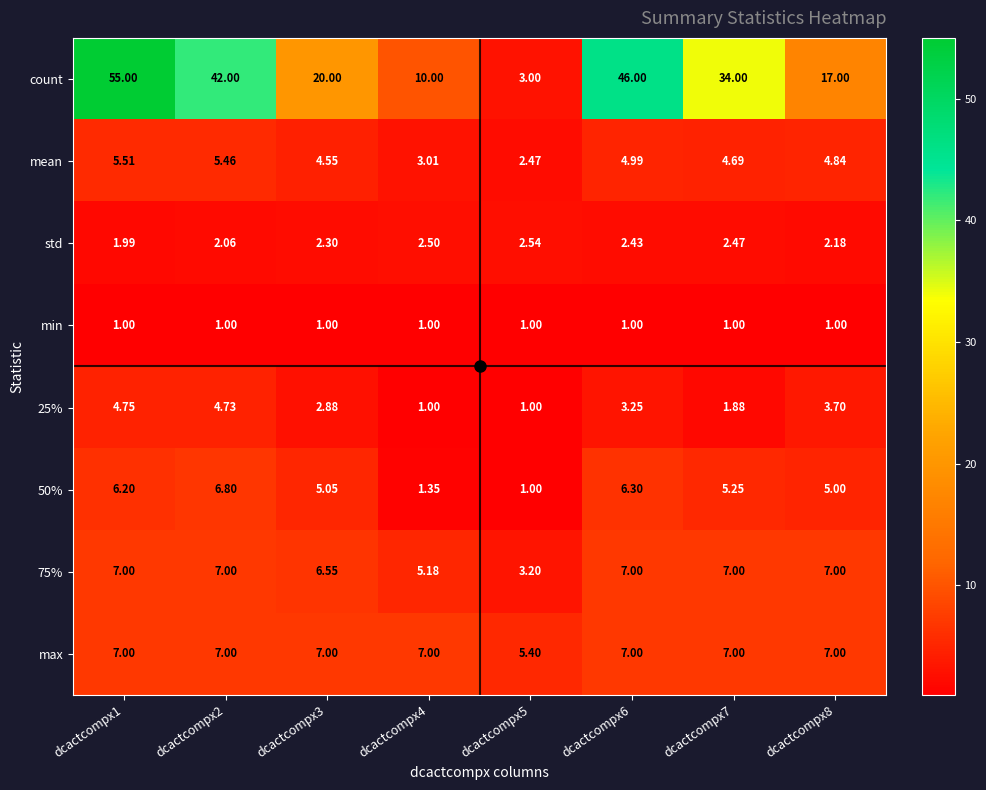

Between dcactcompx7 and dcactcompx8, which series saw the biggest shift?

count